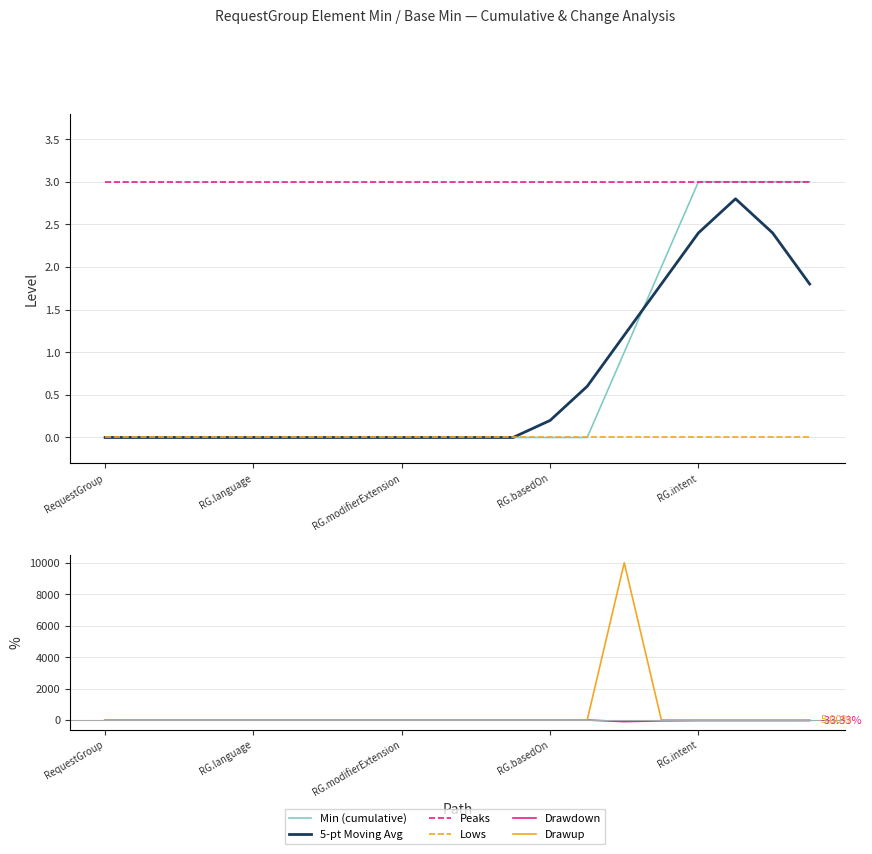

At how many categories does at least one series exceed 4999?

1